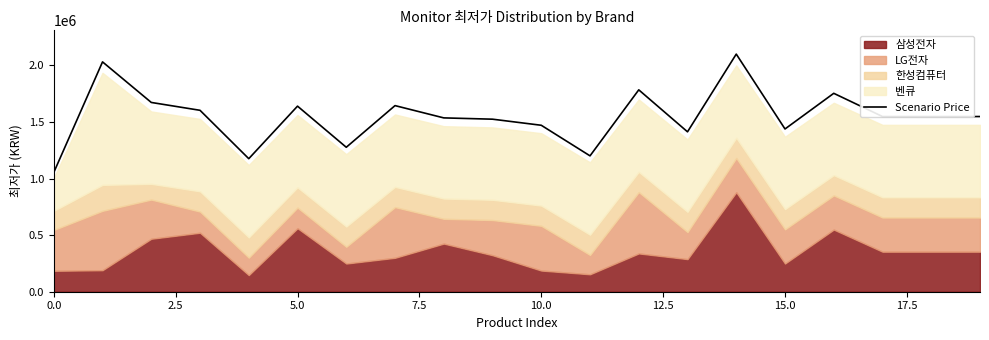

What is the approximate value at 18?

1547708.0